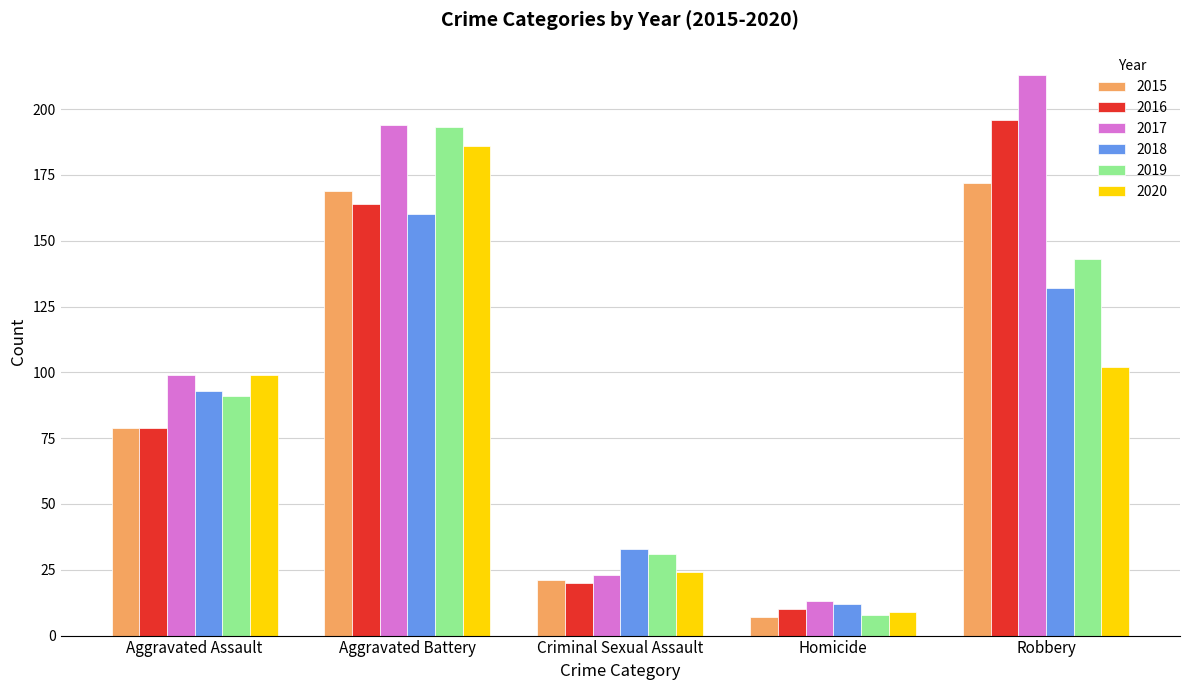

At which category is the sum across all series the highest?

Aggravated Battery